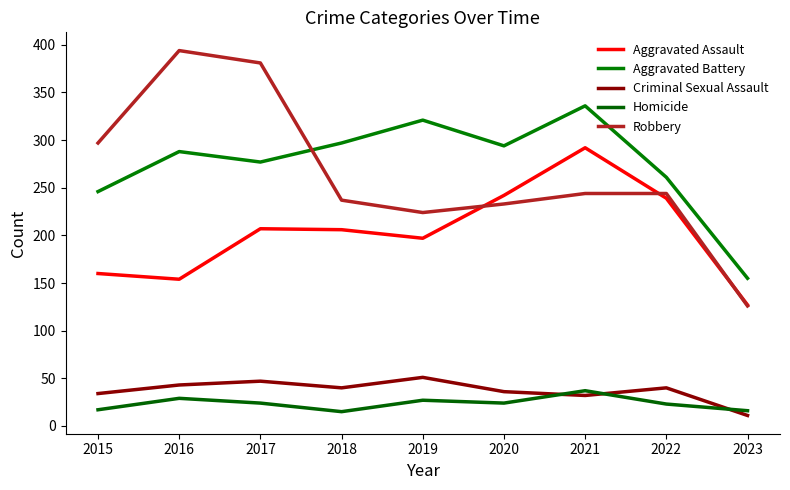

What is the maximum value for Criminal Sexual Assault?

51